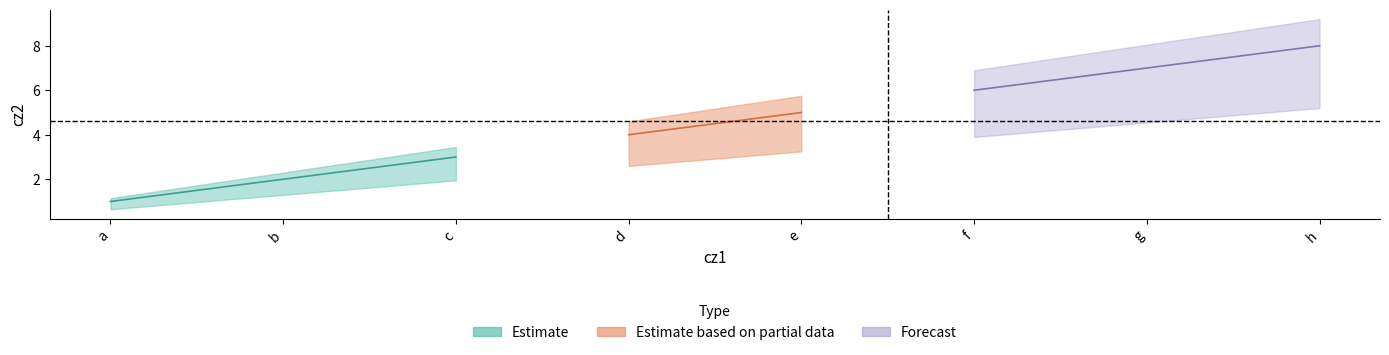

What is the value of the upper point at the 2nd from the left?

2